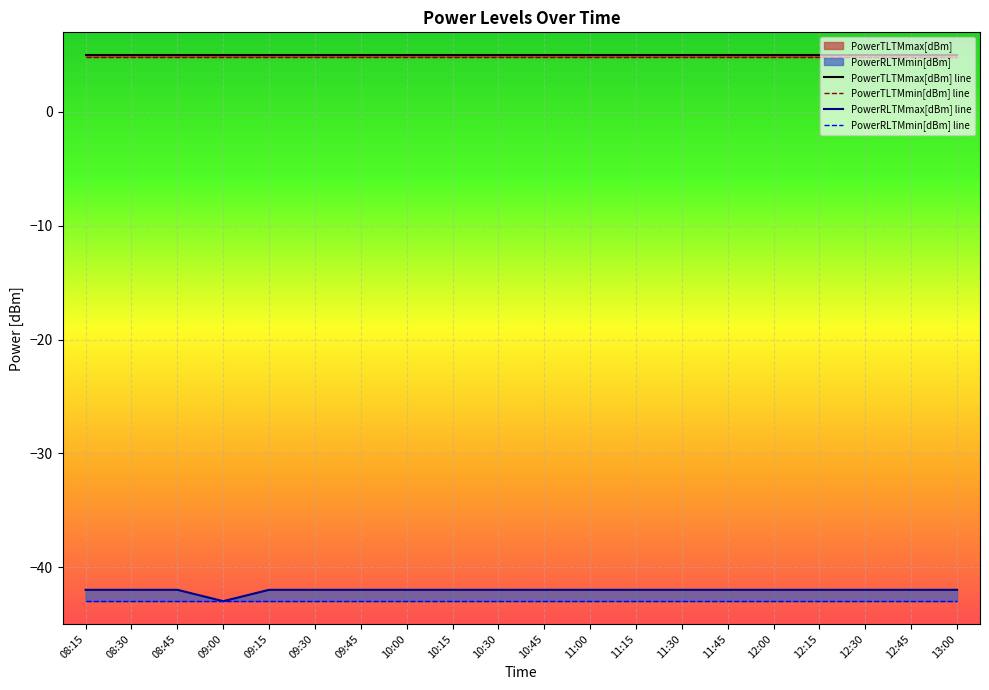

What is the highest value of the PowerRLTMmin[dBm] line series?

-43.0